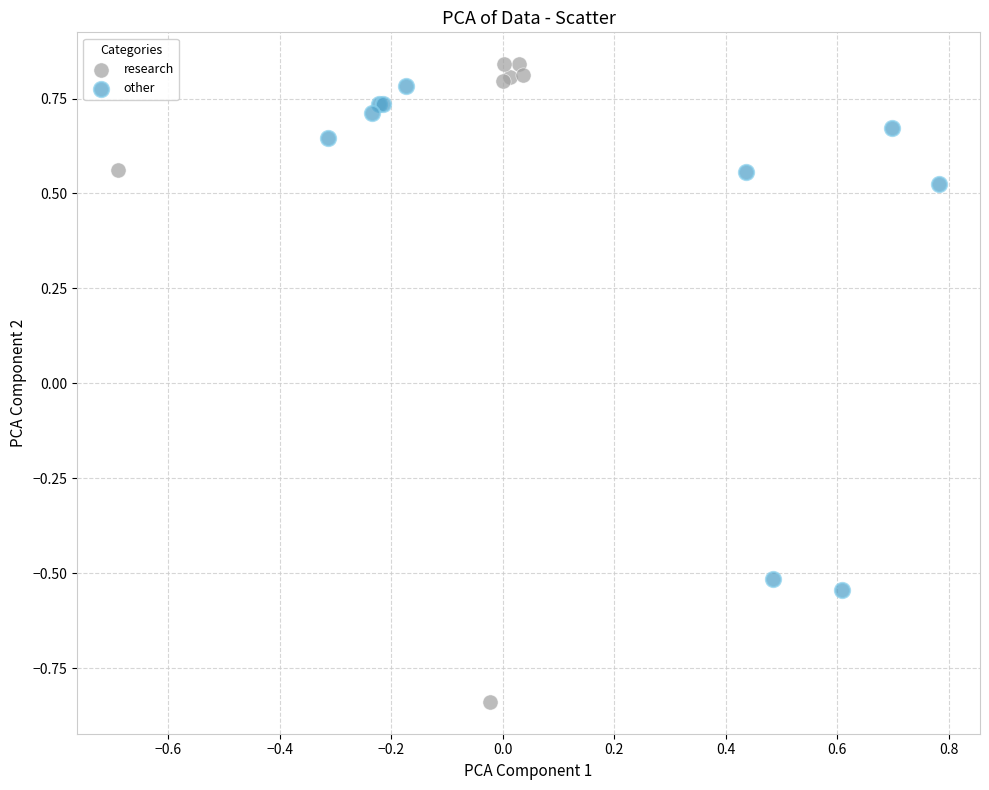

Which series reaches the minimum Y coordinate?

research